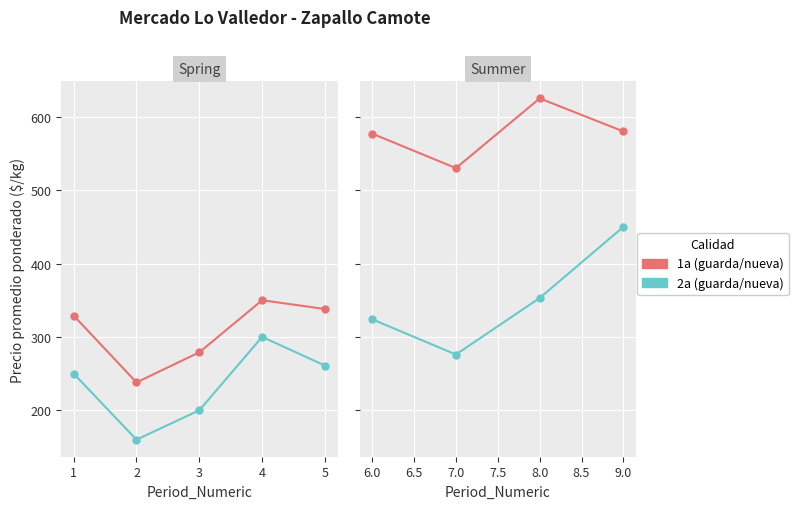

Rank the series by their maximum value, from highest to lowest.

1a (guarda/nueva), 2a (guarda/nueva)